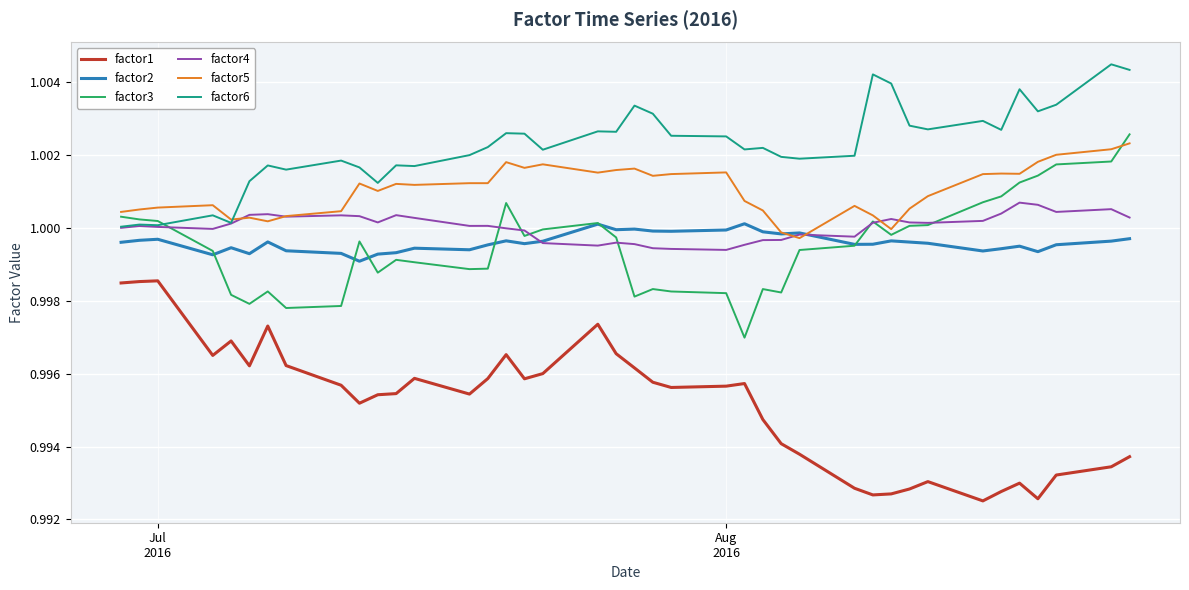

What is the sum of all factor3 values?

40.0